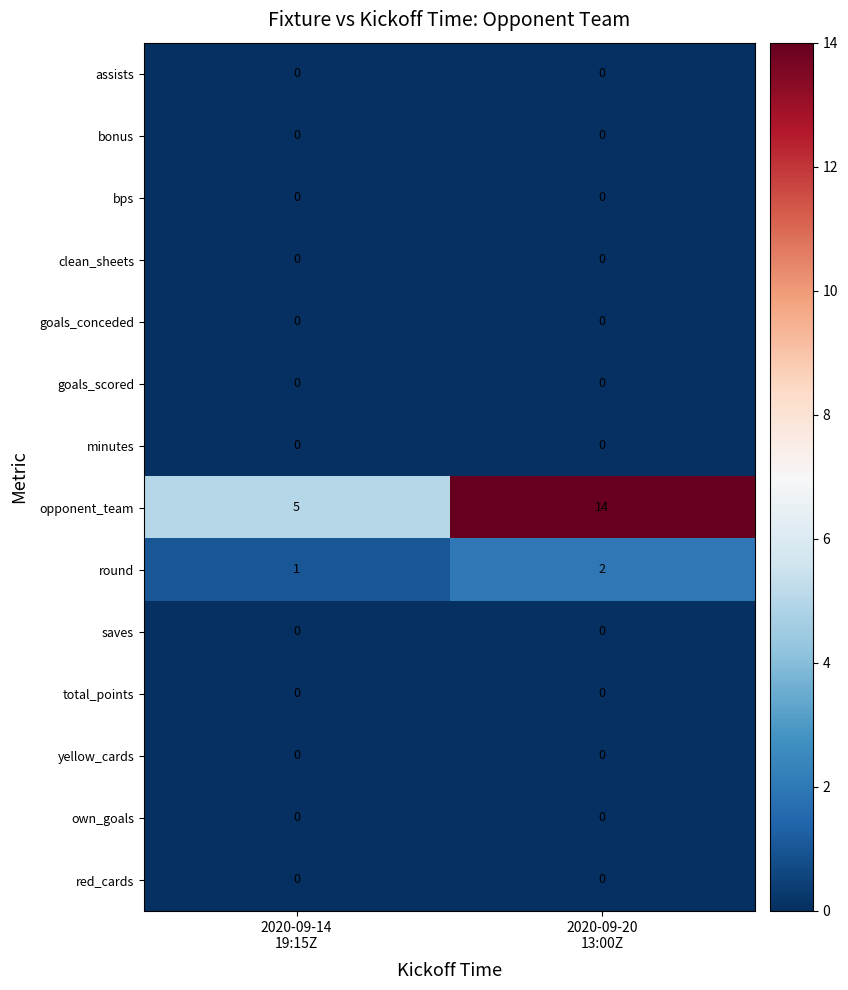

Which series changed the most between 2020-09-14
19:15Z and 2020-09-20
13:00Z?

opponent_team